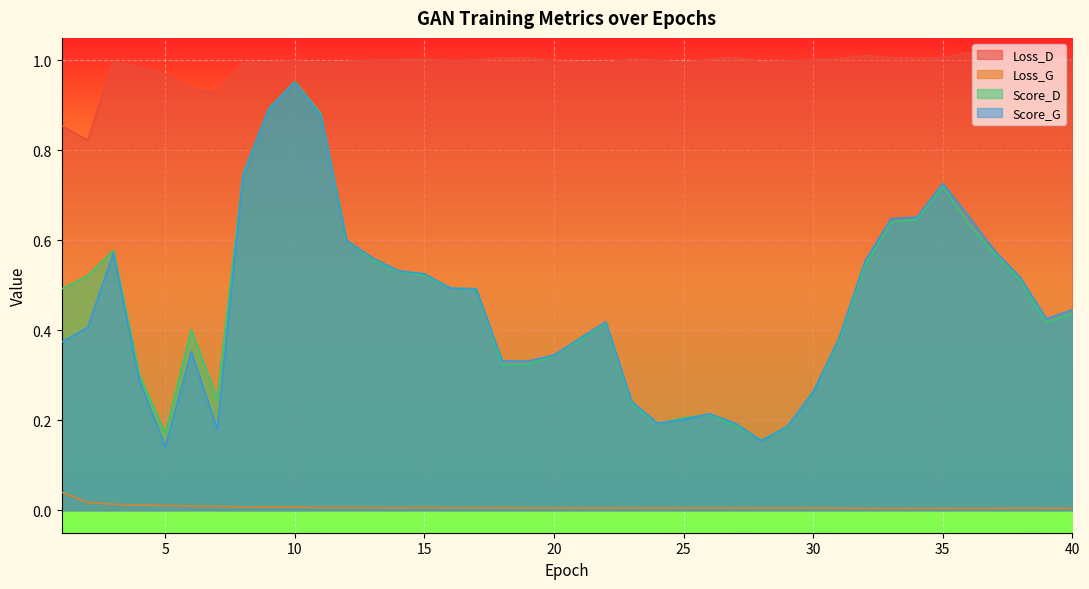

What is the difference between the maximum and minimum values in the Score_G series?

0.8